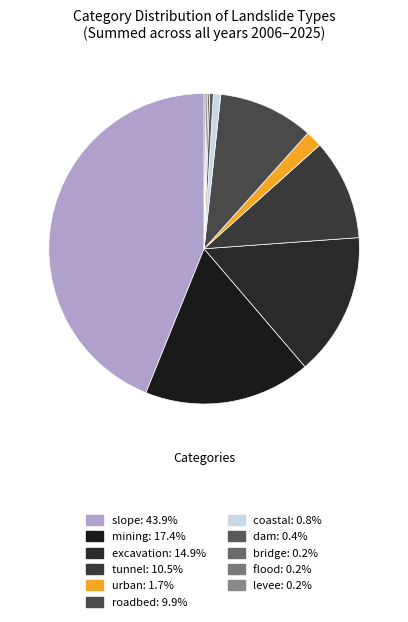

Between levee and excavation, which is larger?

excavation